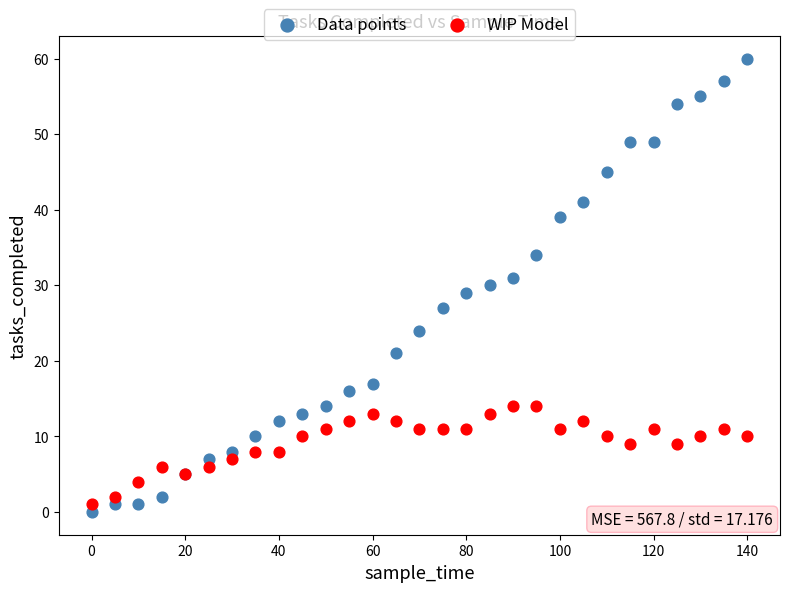

Which series has the widest spread of Y values?

Data points